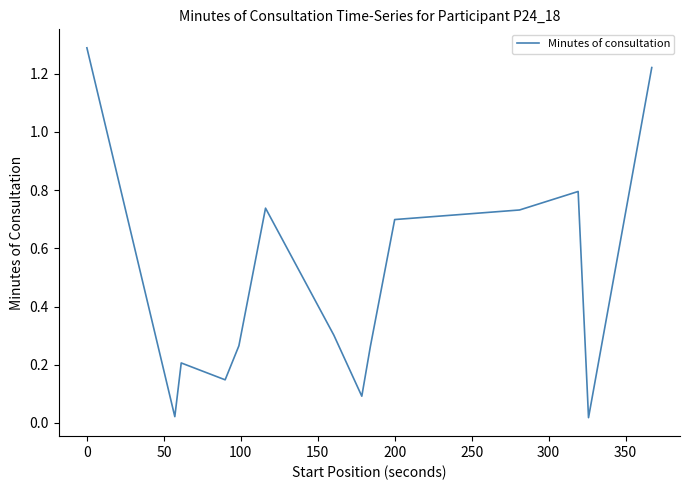

How many lines are shown in the chart?

1